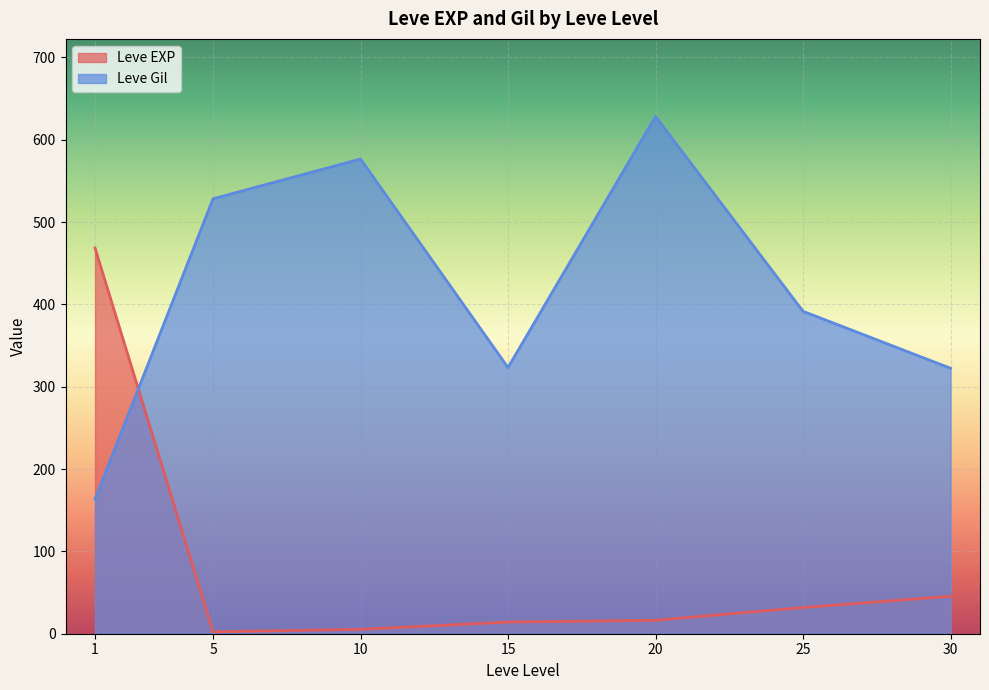

List the series in order of their overall mean, lowest first.

Leve EXP, Leve Gil